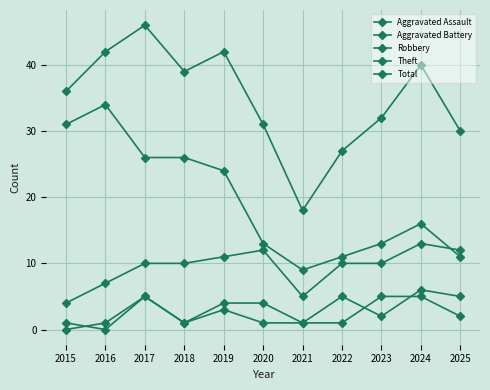

Count the number of categories in the chart.

11